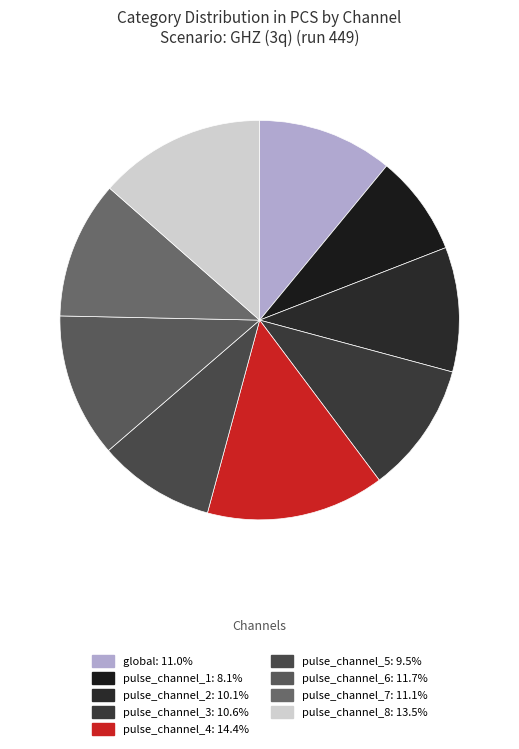

Is it true that pulse_channel_7 is 11% of the pie?

True